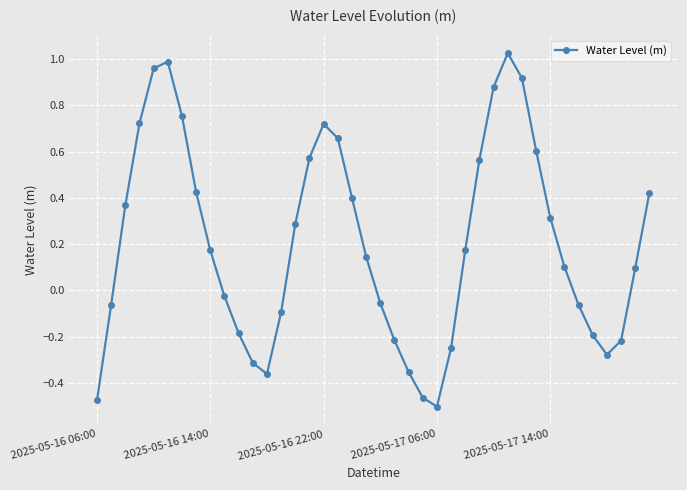

How many interior local valleys (lower than both neighbors) does the data have?

3